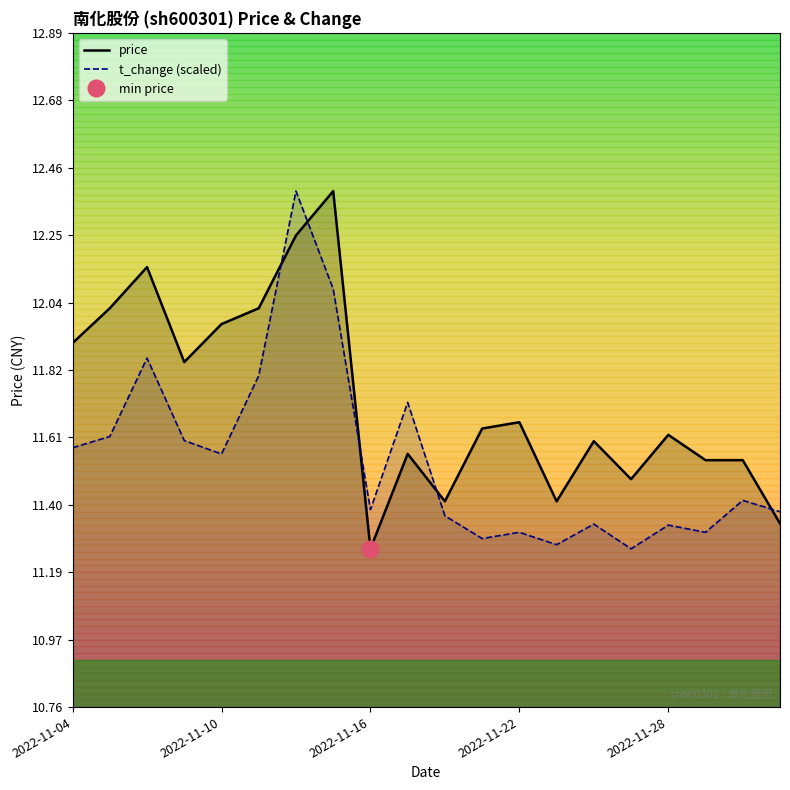

What is the minimum value shown in the chart?

11.3